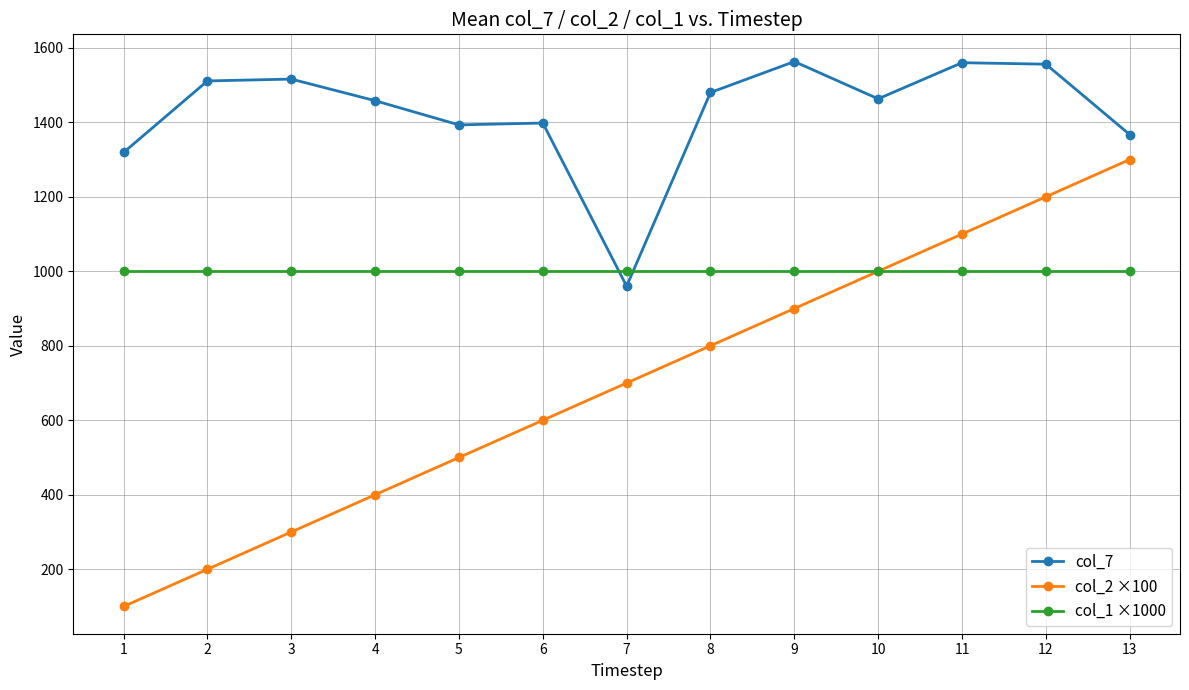

What is the total value across all series at 8?

3280